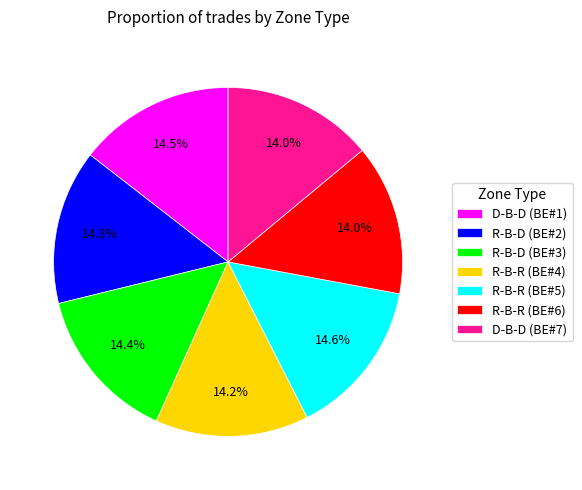

Is there a majority slice in this chart?

No